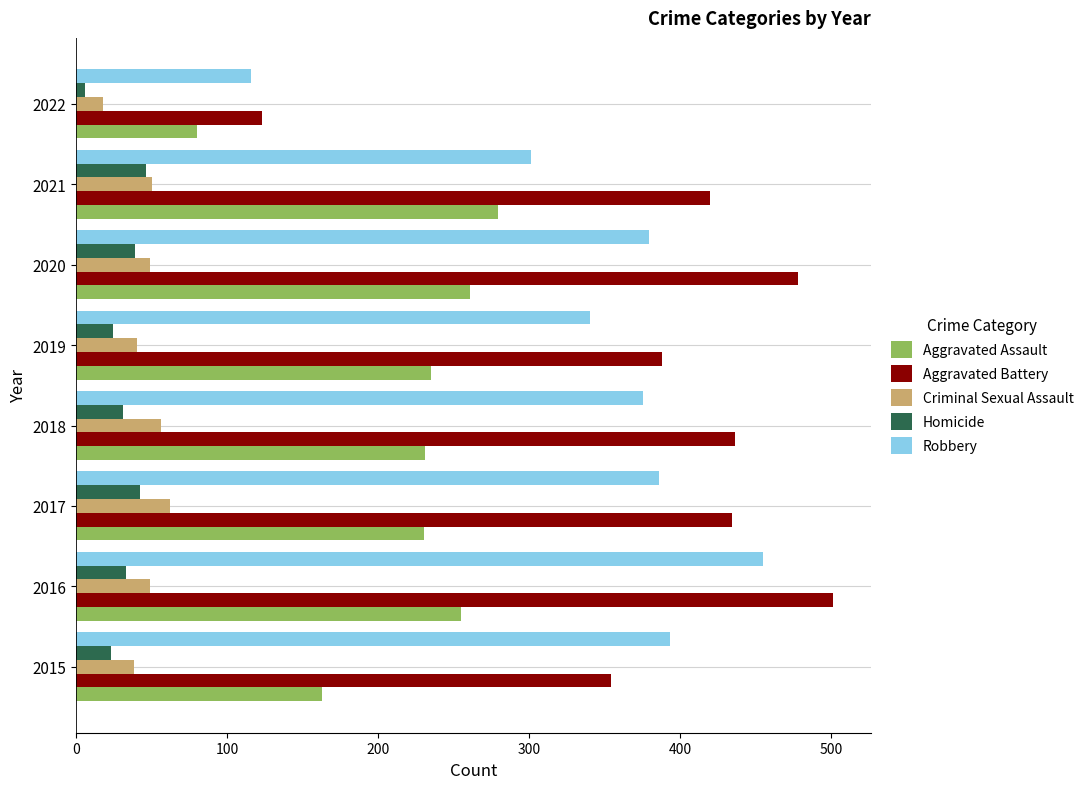

What is the difference between the maximum and minimum values in the Homicide series?

40